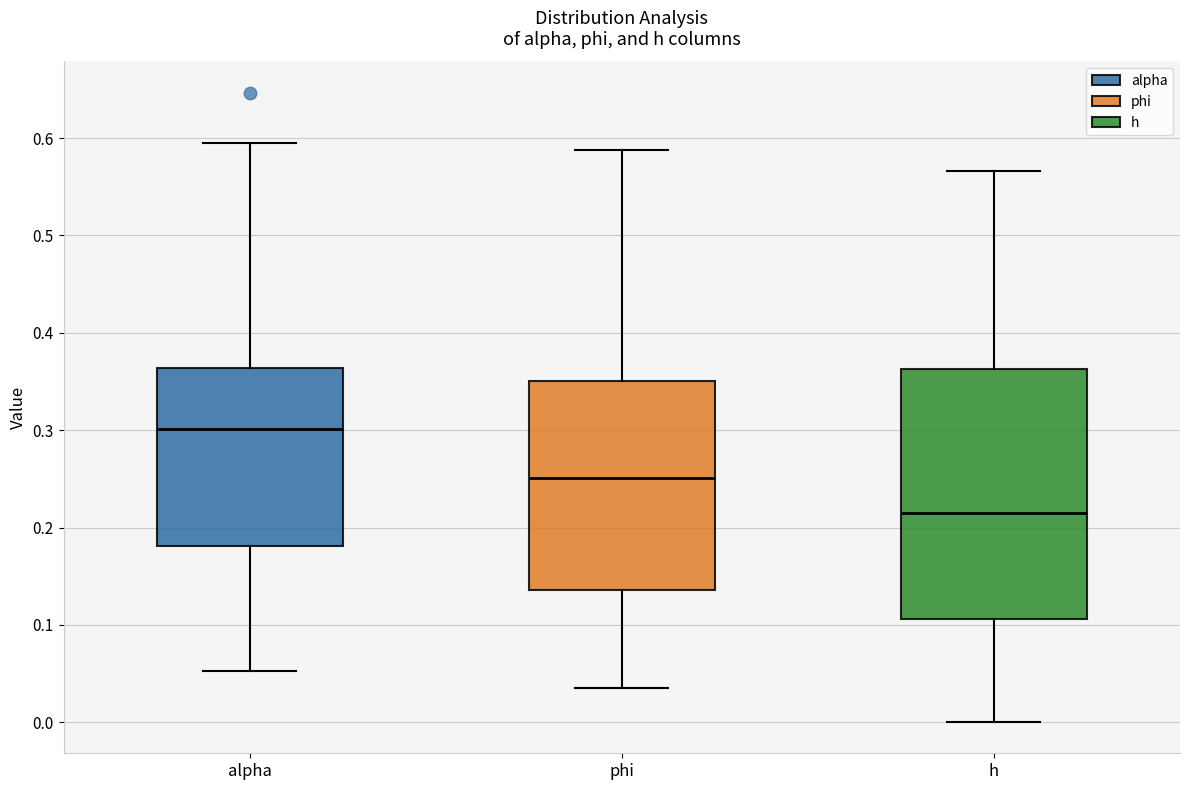

Where is the lower edge of the box for phi on the y-axis? The values are not printed on the chart, so give them approximately, as read against the axis.

0.14